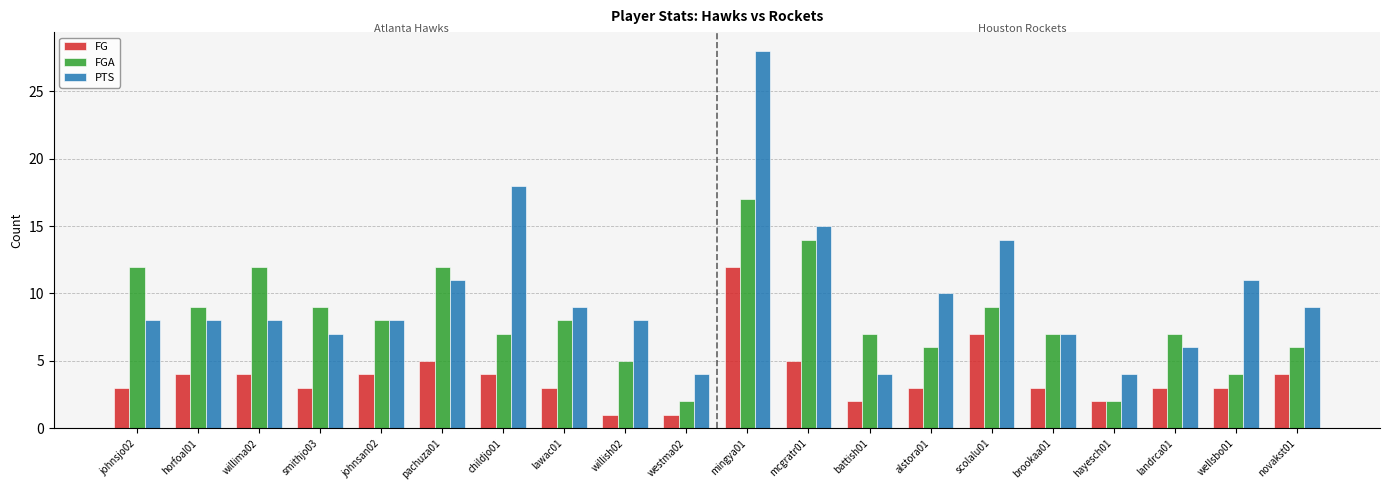

What is the sum of all FG values?

76